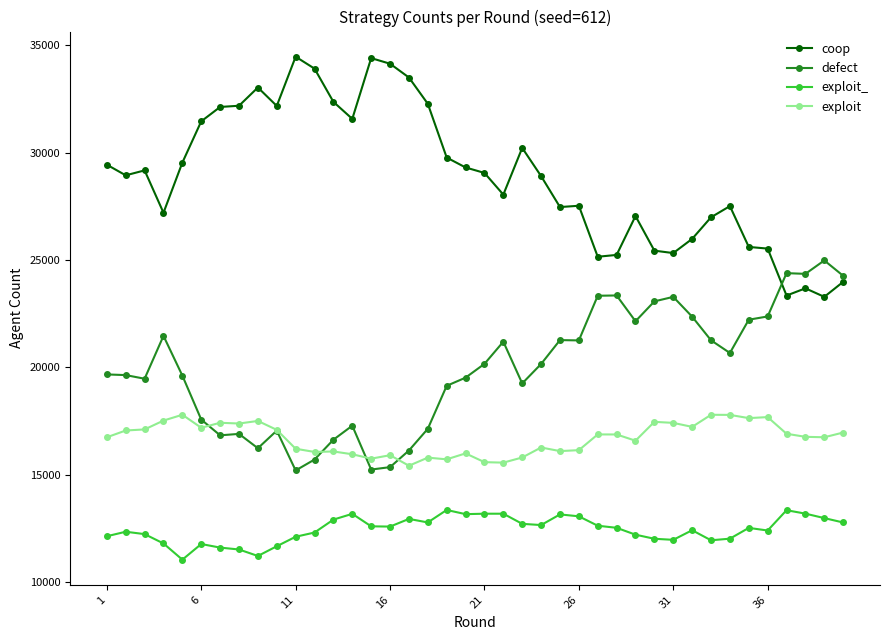

What is the value of the defect point at the 11th from the left?

15201